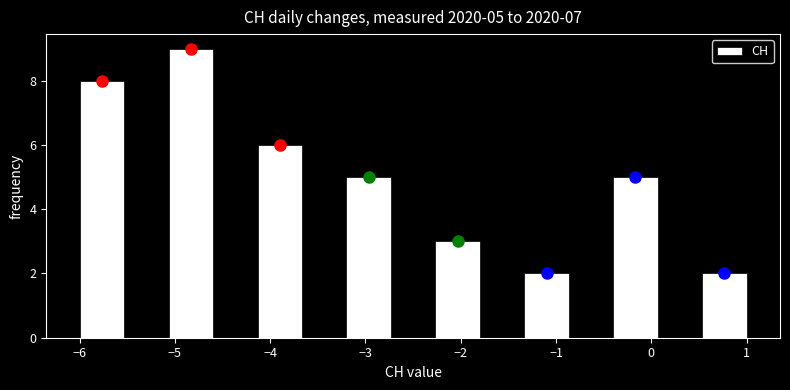

Which range on the x-axis has the tallest bar?

-5.1 to -4.6